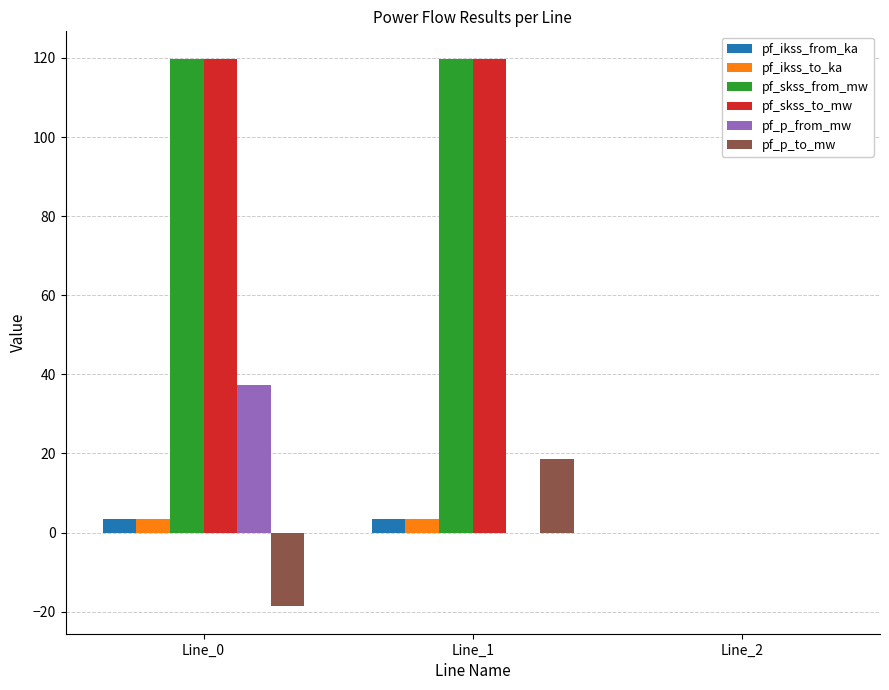

The value of pf_p_to_mw at Line_1 is 18.7. True or false?

True